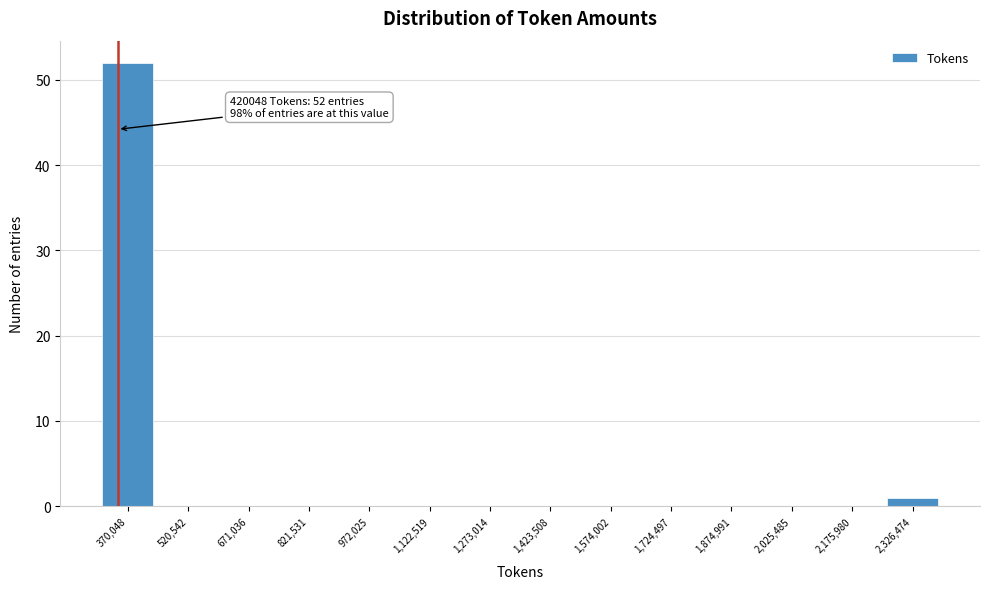

Reading left to right, transcribe all the data shown in this chart.

370,048=52	520,542=0	671,036=0	821,531=0	972,025=0	1,122,519=0	1,273,014=0	1,423,508=0	1,574,002=0	1,724,497=0	1,874,991=0	2,025,485=0	2,175,980=0	2,326,474=1